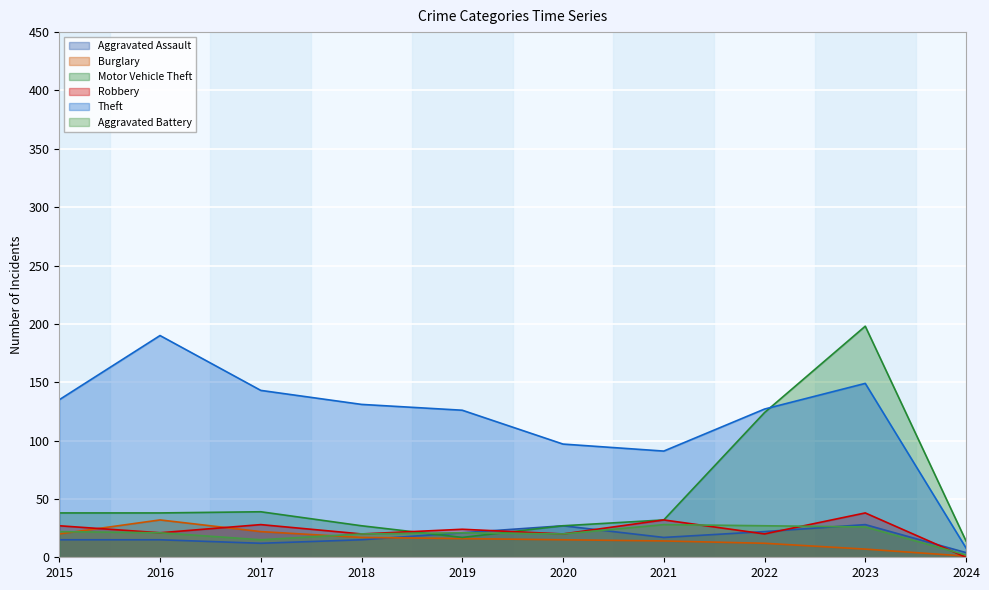

At how many categories does at least one series exceed 118?

7